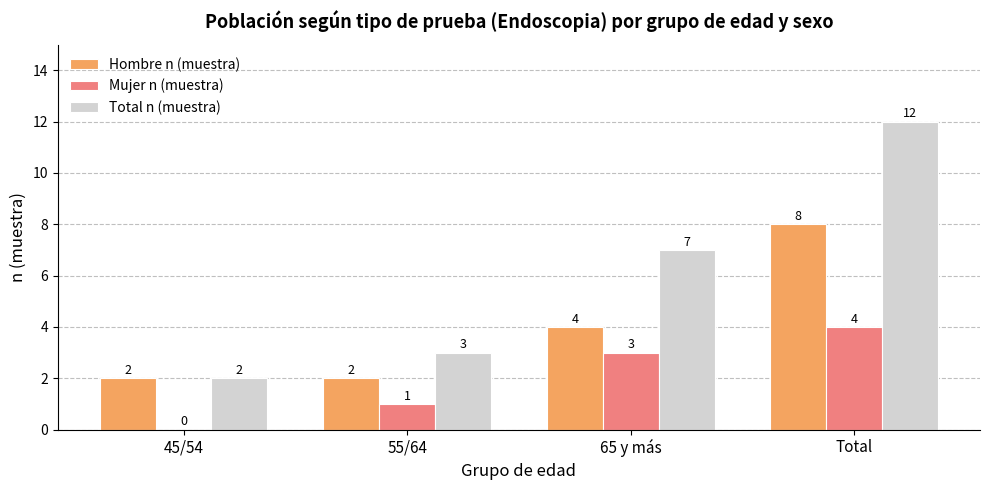

What are all the series names shown in the legend?

Hombre n (muestra), Mujer n (muestra), Total n (muestra)